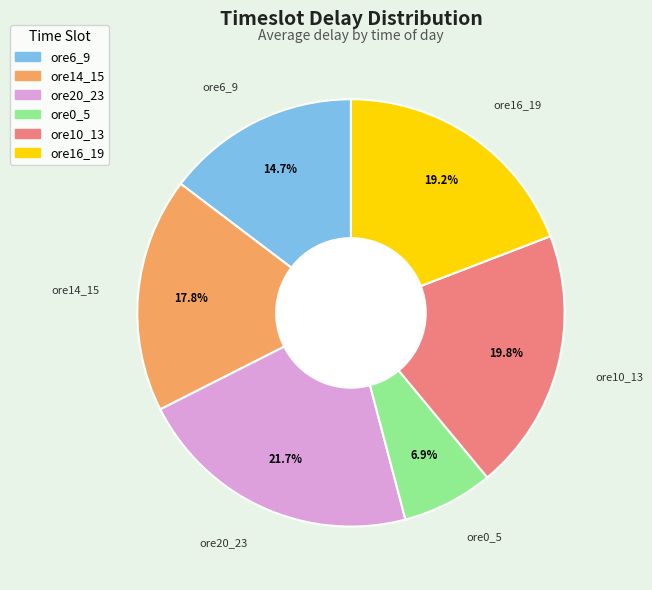

What percentage is the ore10_13 slice, to the nearest percent?

20%